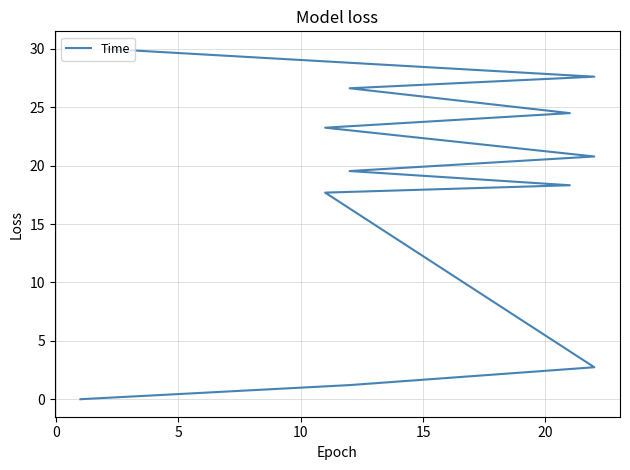

Reading right to left, extract all data points from this chart.

30.0	27.6	26.6	24.5	23.2	20.8	19.5	18.3	17.7	2.7	1.2	0.0